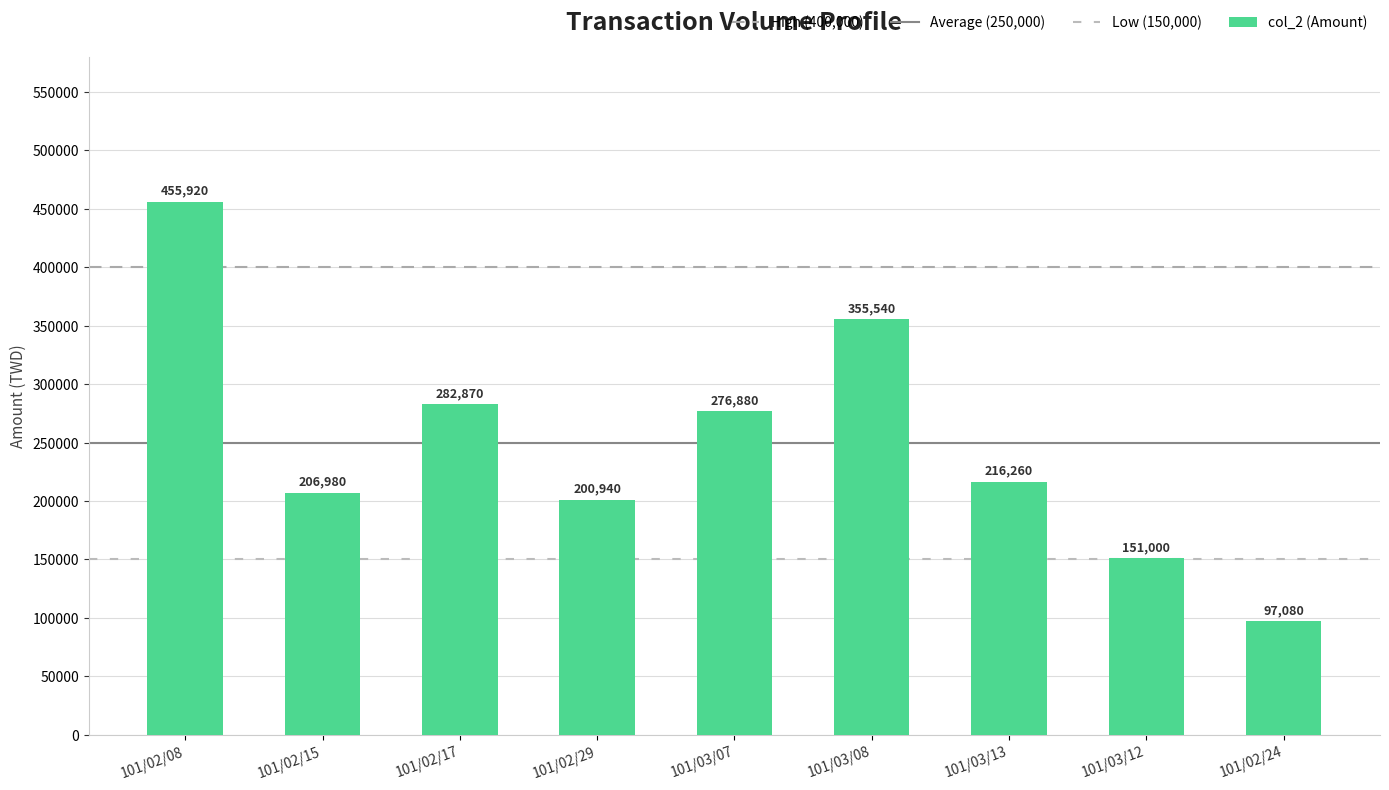

Count the number of data series in this chart.

1